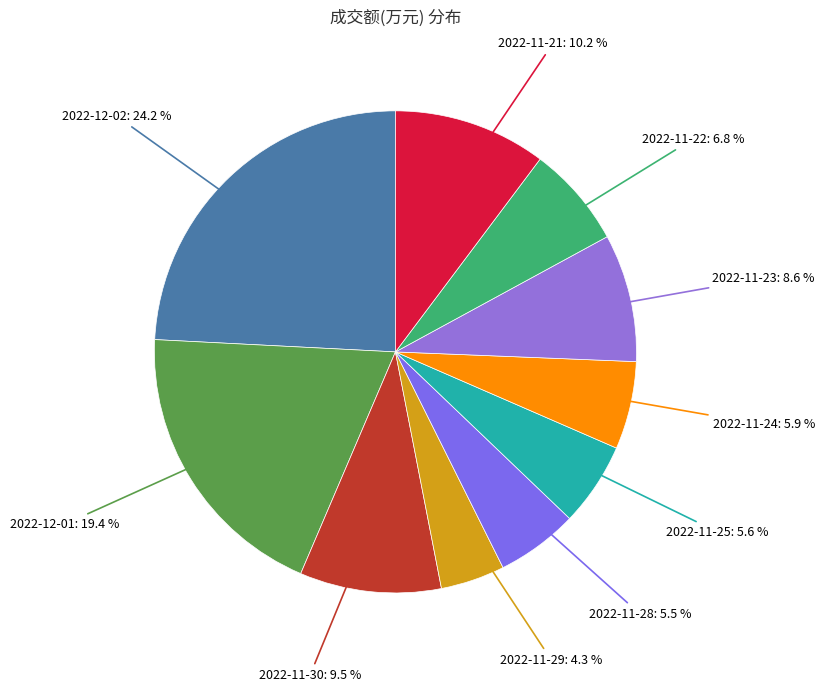

Count the number of slices in the pie.

10